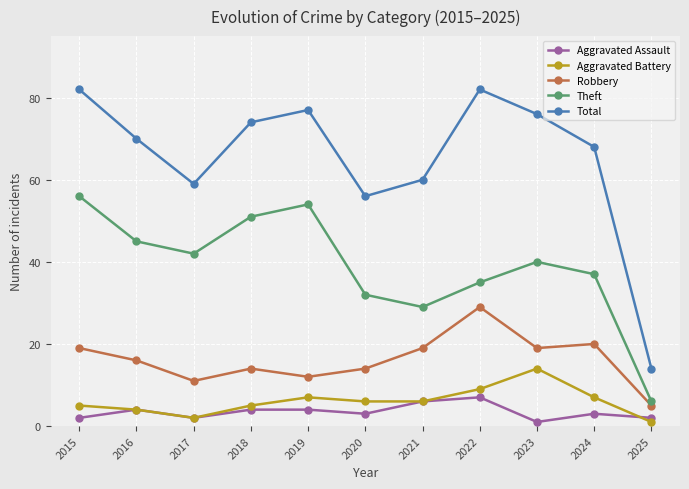

True or false: Aggravated Battery and Robbery intersect in this chart.

False